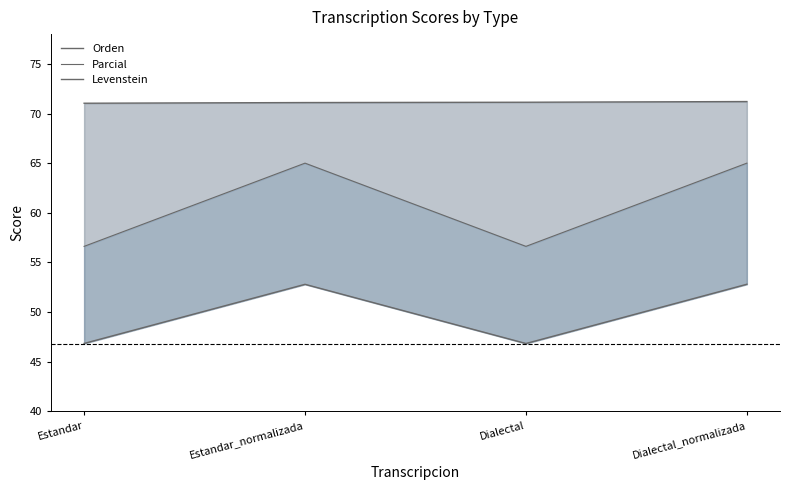

Is it true that Levenstein equals 52.8 at Estandar_normalizada?

True